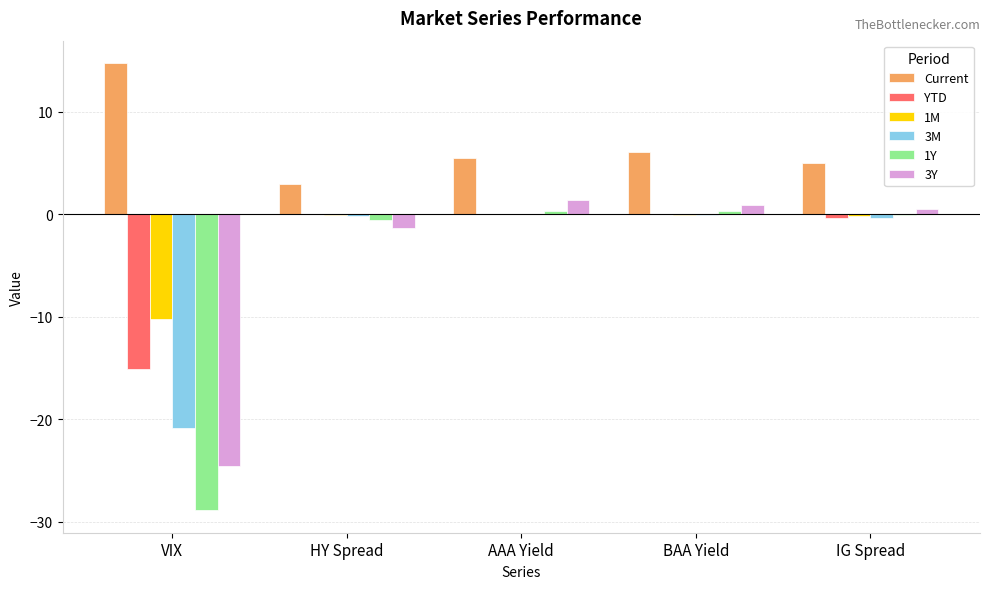

Are the bars grouped side by side (vs. stacked)?

Yes